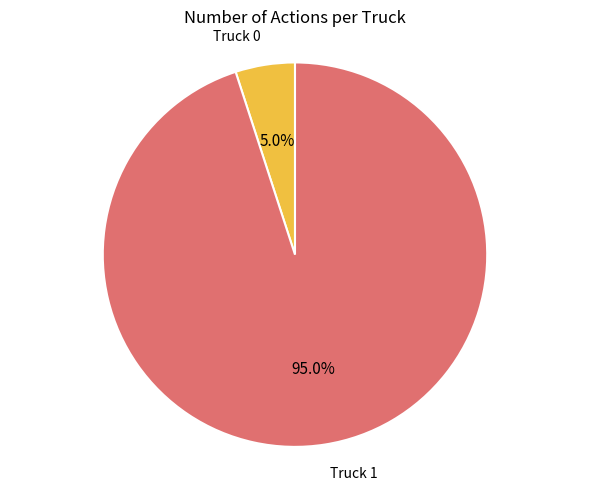

Does any single category account for the majority?

Yes